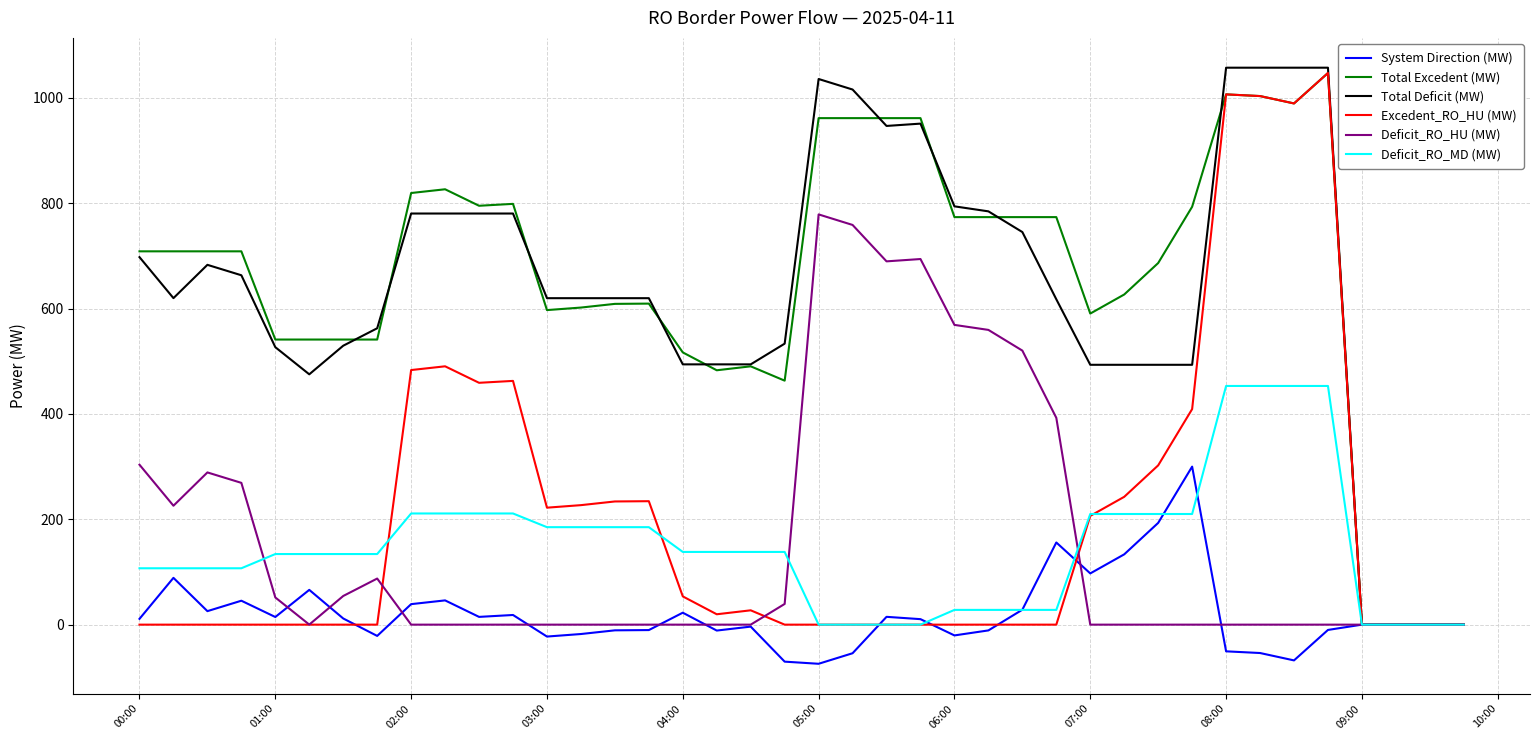

What is the minimum value for System Direction (MW)?

-74.3